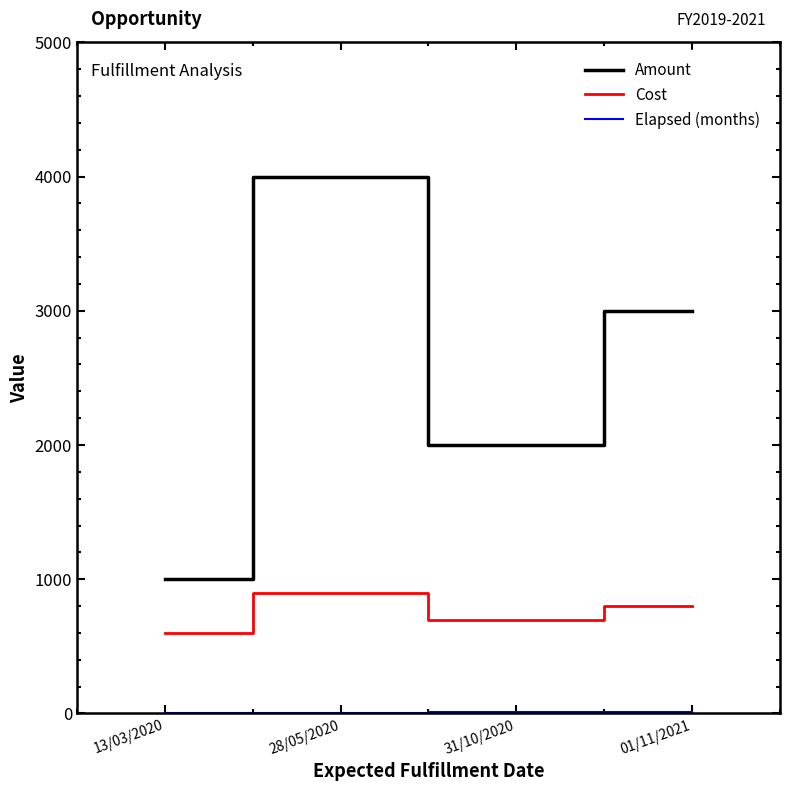

What is the minimum value for Cost?

600